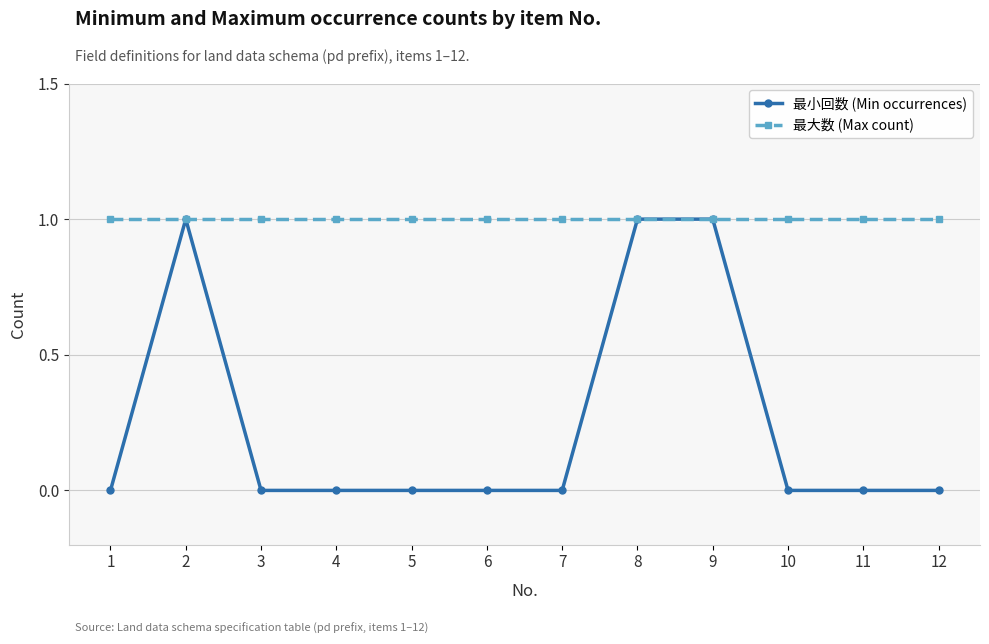

Where is the first local maximum for 最小回数 (Min occurrences)?

2